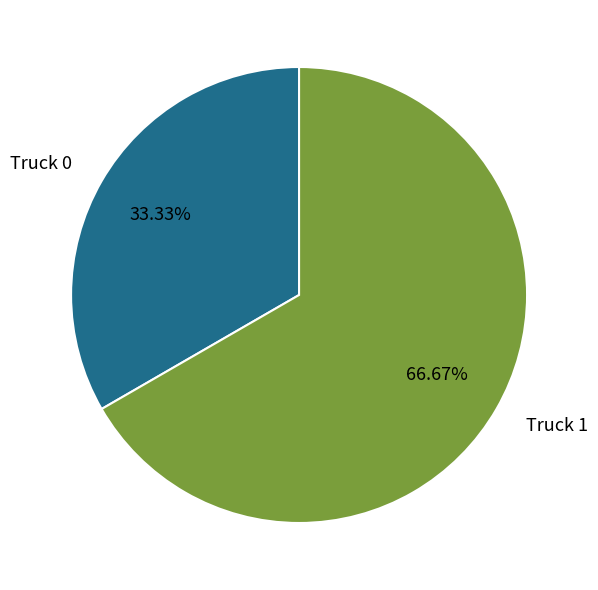

To the nearest percent, what percentage of the pie is Truck 1?

67%